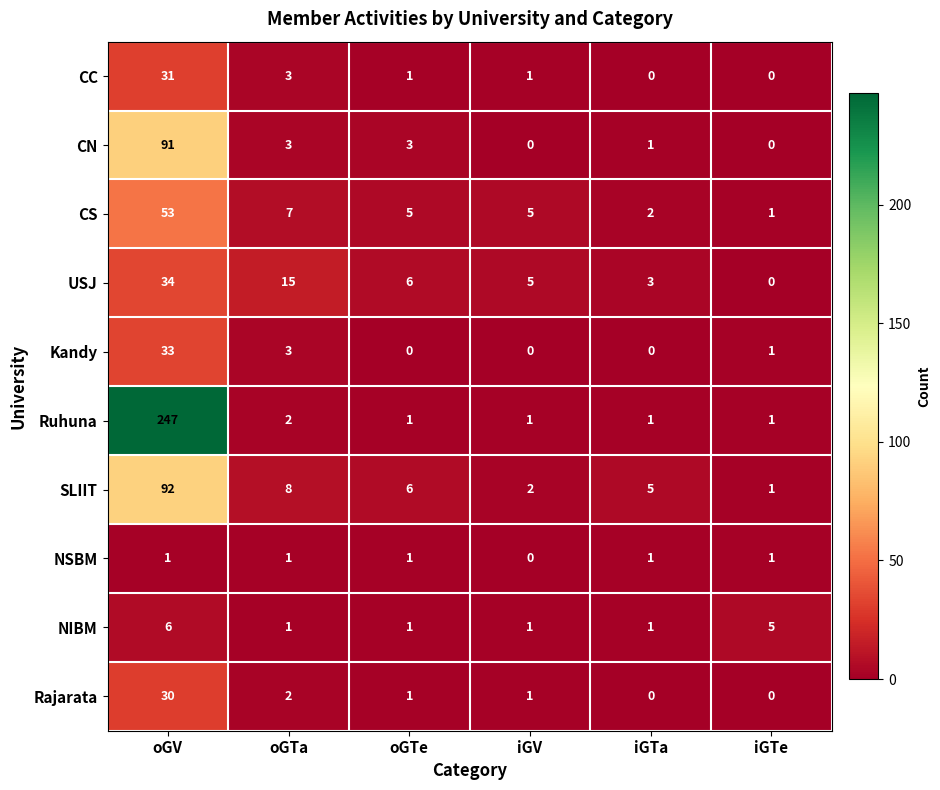

Is it true that CS equals 12 at oGTa?

False